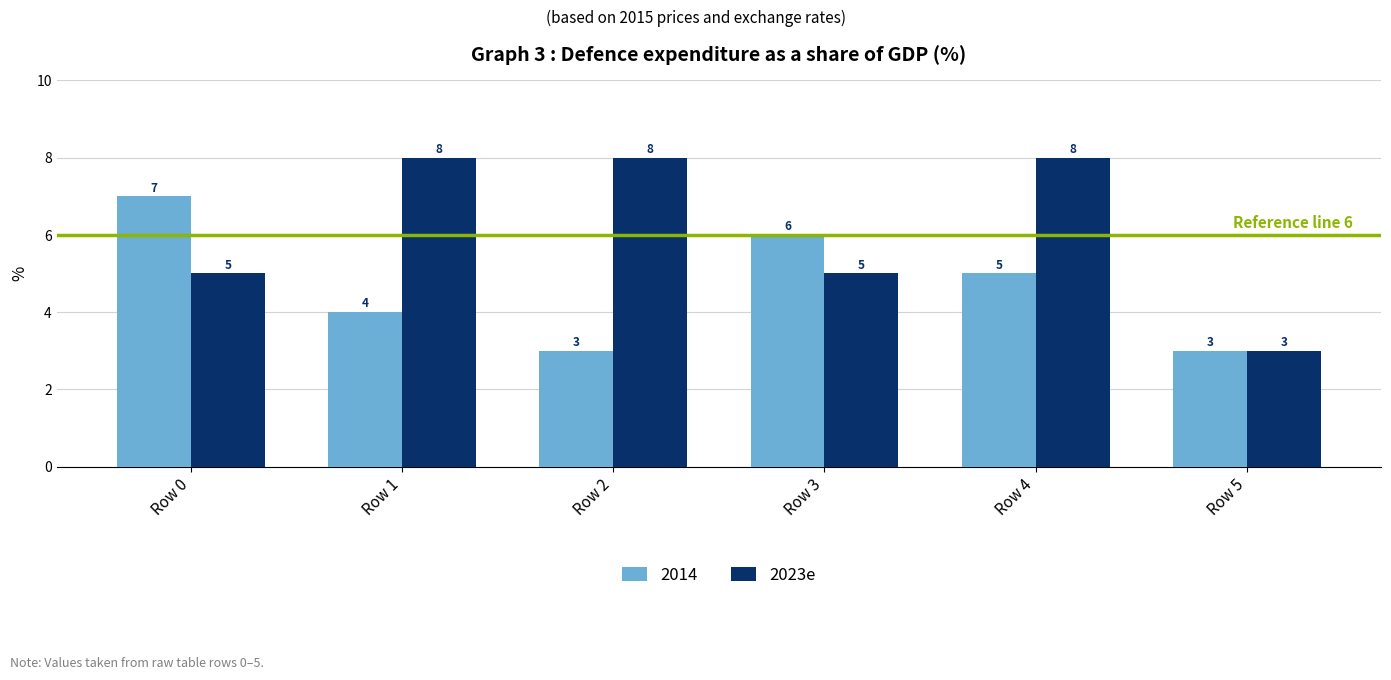

Rank the series by their average value, from highest to lowest.

2023e, 2014